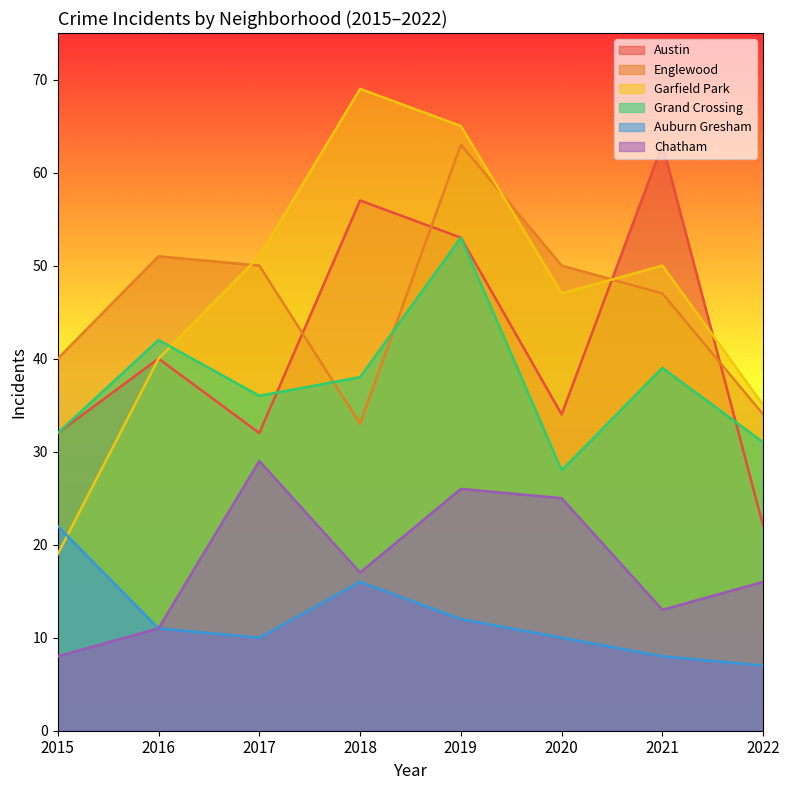

What is the difference between the second highest and minimum values in the Auburn Gresham series?

9